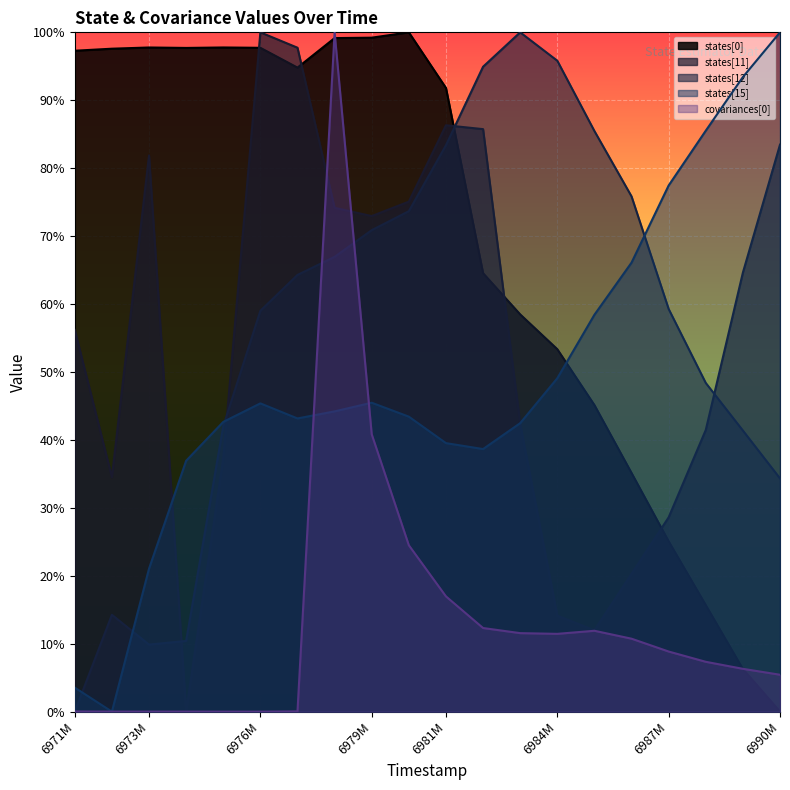

The value of states[0] at 6990M is 0.0. True or false?

True